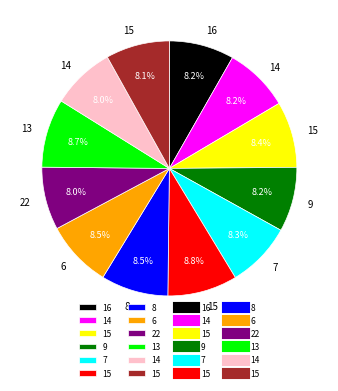

Is there any slice that represents more than half of the pie?

No